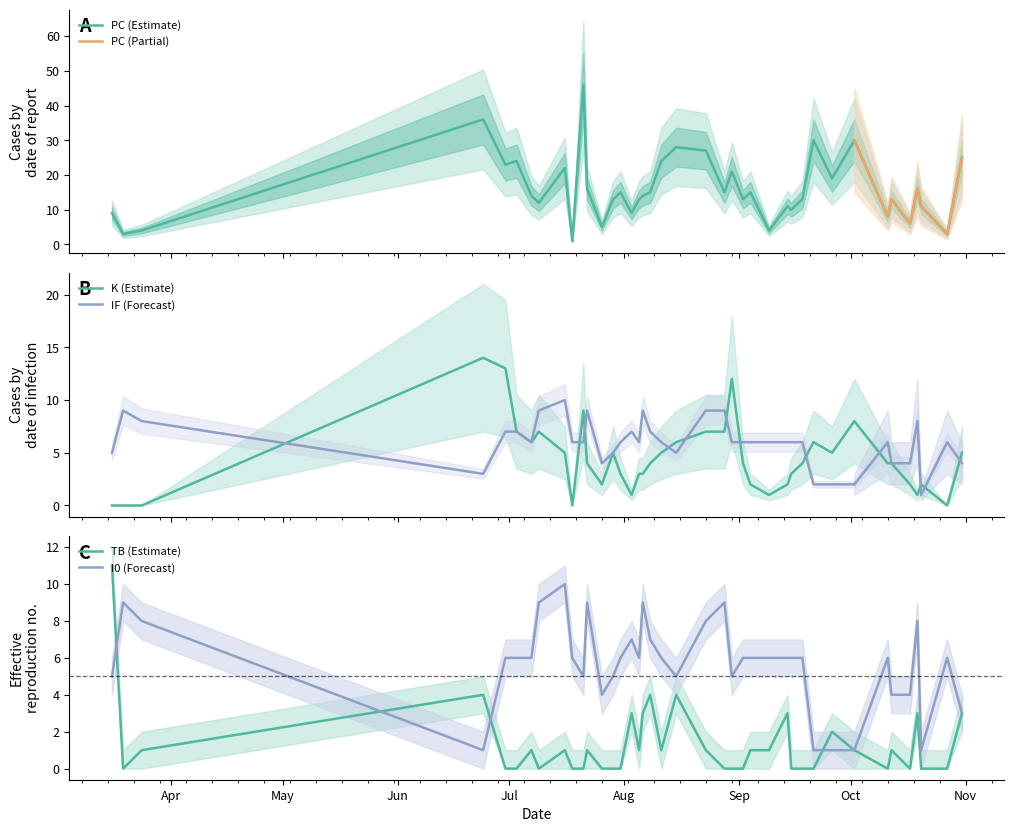

In TB, how many points are lower than both neighbors (excluding endpoints)?

6